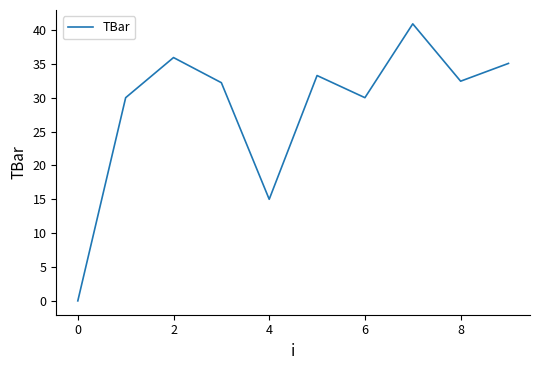

What is the average value?

28.5